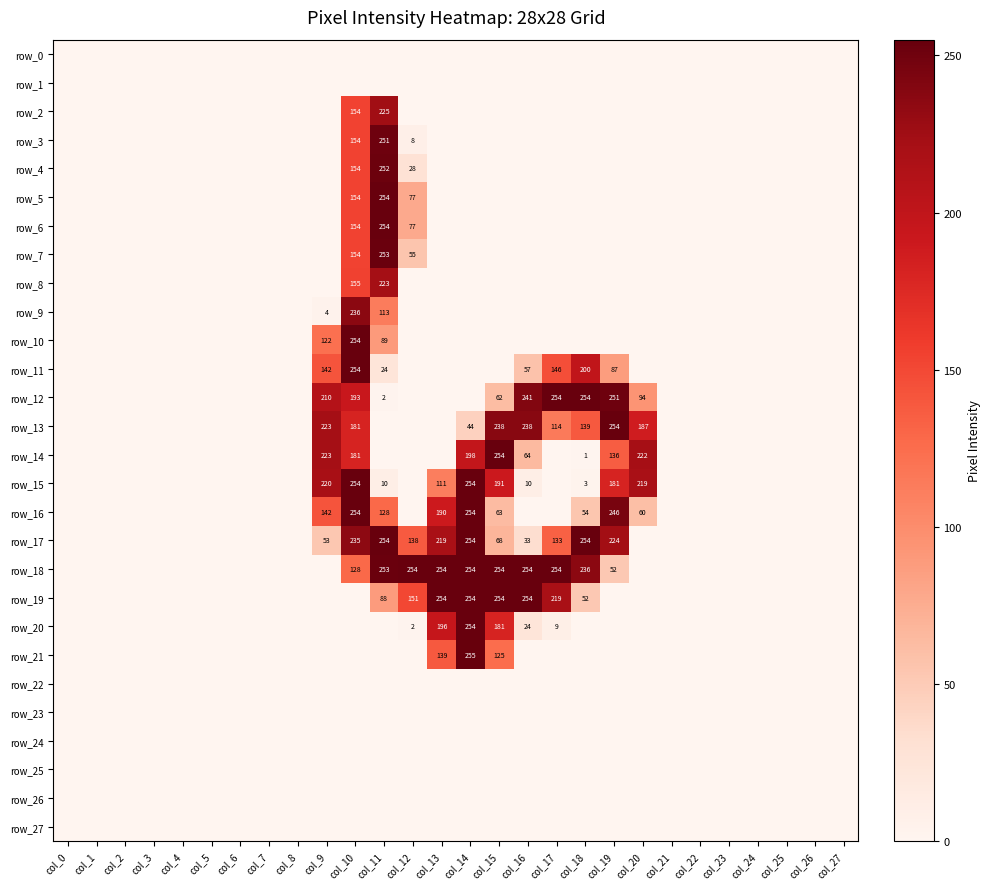

What is the sum of all row_5 values?

485